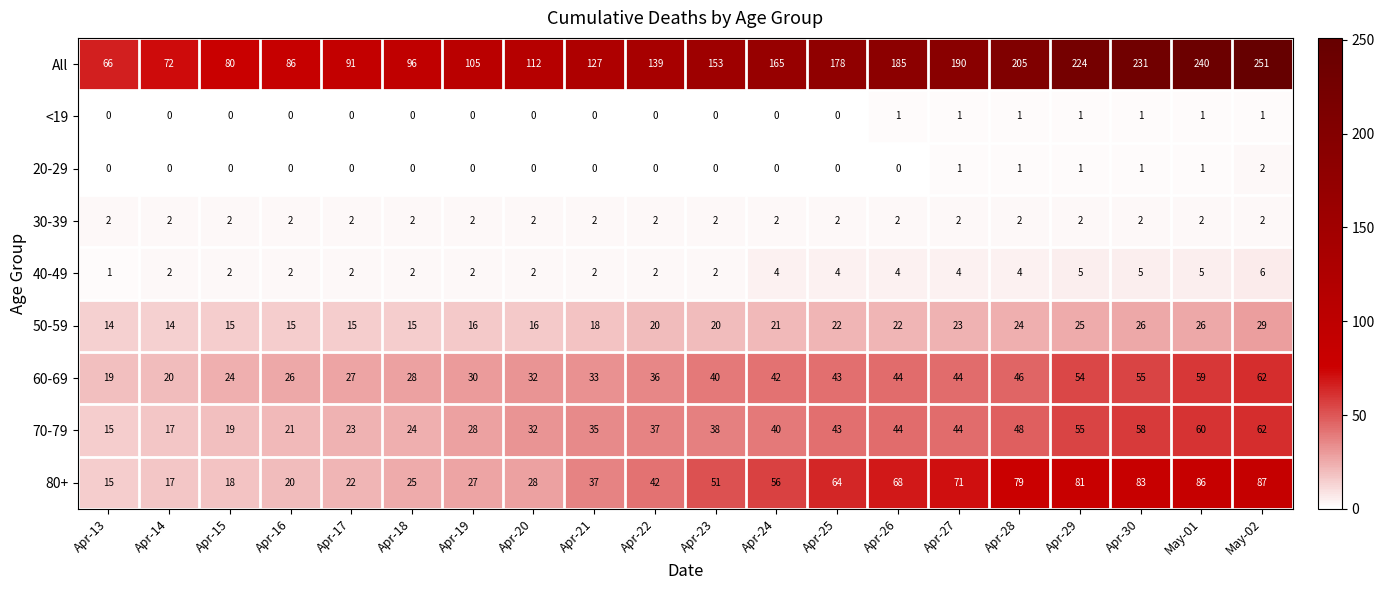

At which label does All reach its minimum?

Apr-13